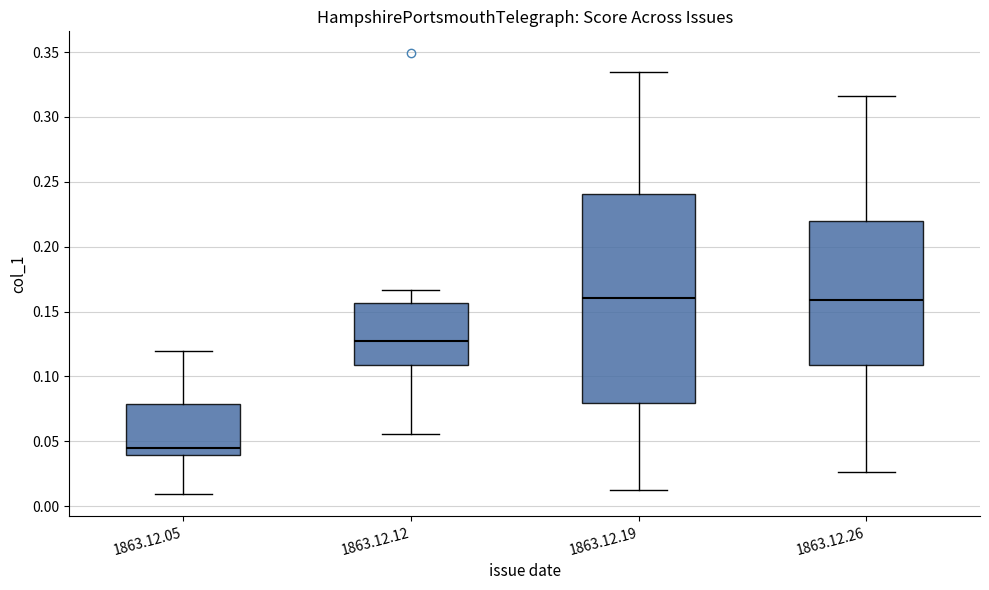

Where does the upper whisker of the box for 1863.12.05 end on the y-axis? The values are not printed on the chart, so give them approximately, as read against the axis.

0.120